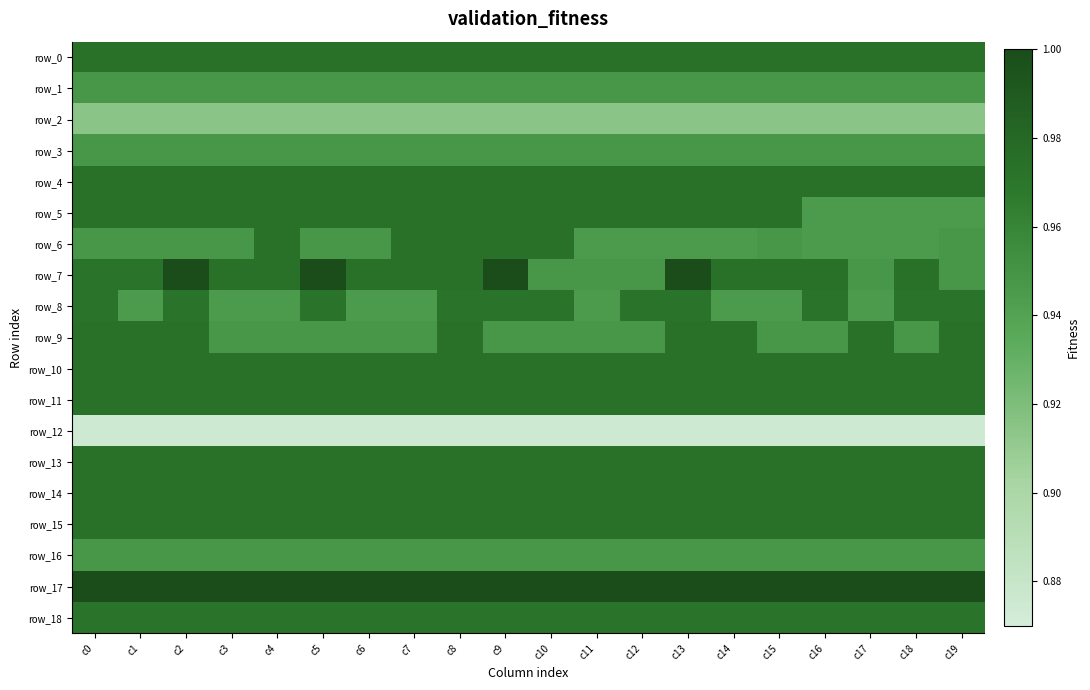

What value does the row_2 series have at c12?

0.9